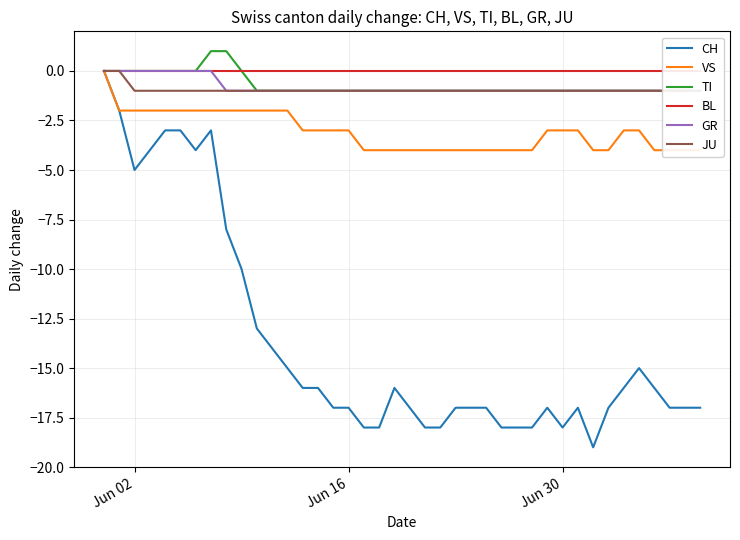

Is it true that CH equals -5 at Jun 30?

False